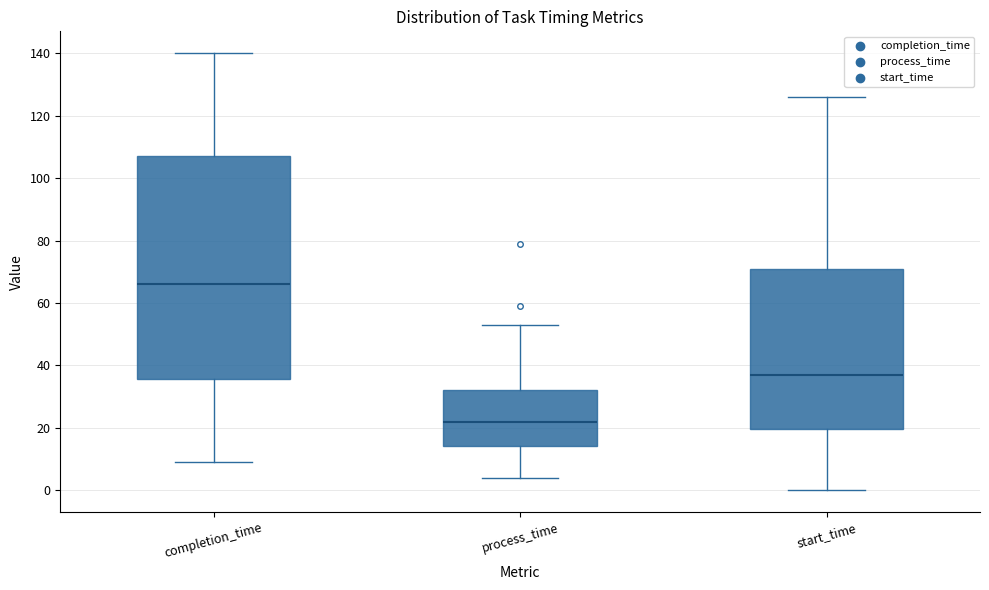

Reading left to right, read every box against the y-axis: the position of its median line, the range the box covers, and the ends of its whiskers. The values are not printed on the chart, so give them approximately, as read against the axis.

completion_time: median 66, box 36 to 108, whiskers 10 to 140
process_time: median 22, box 14 to 32, whiskers 4 to 54
start_time: median 38, box 20 to 72, whiskers 0 to 126